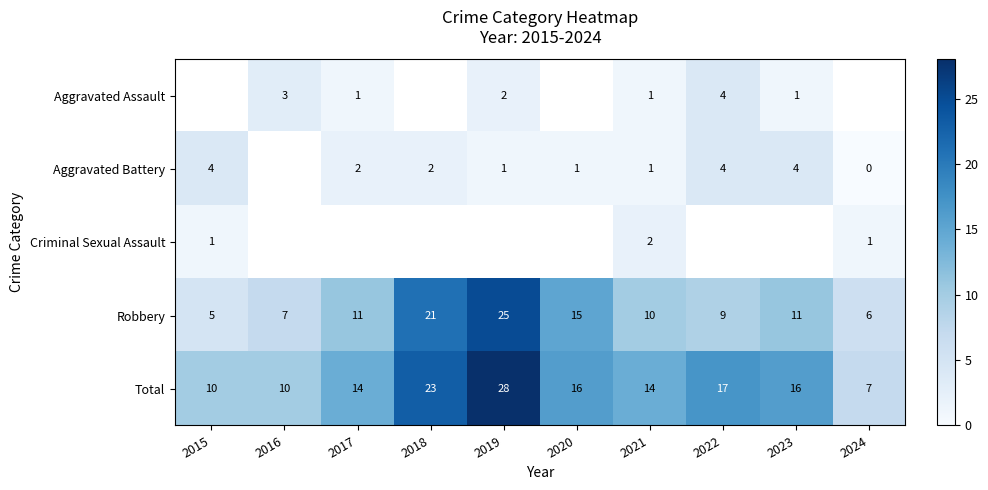

Is the value of Robbery at 2020 greater than the value of Aggravated Battery at 2018?

Yes